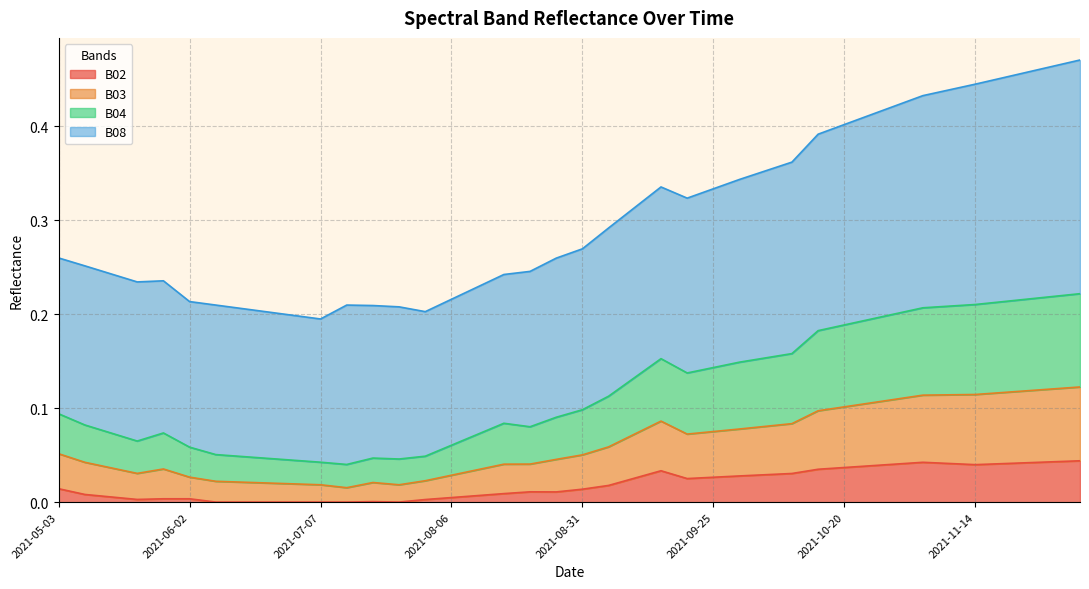

What is the difference between the second highest and minimum values in the B03 series?

0.1